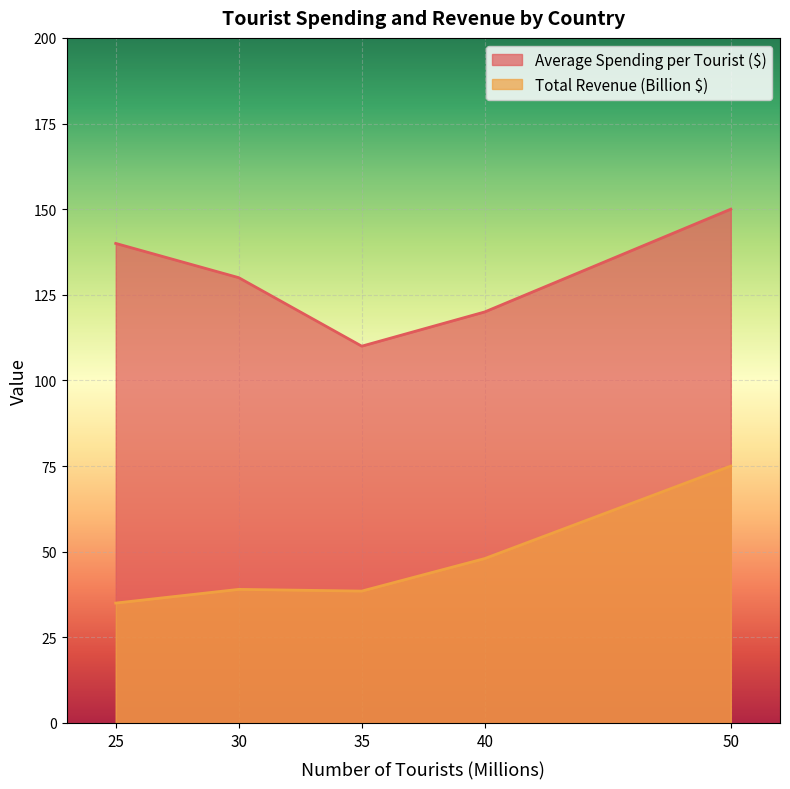

At how many categories does at least one series exceed 147?

1